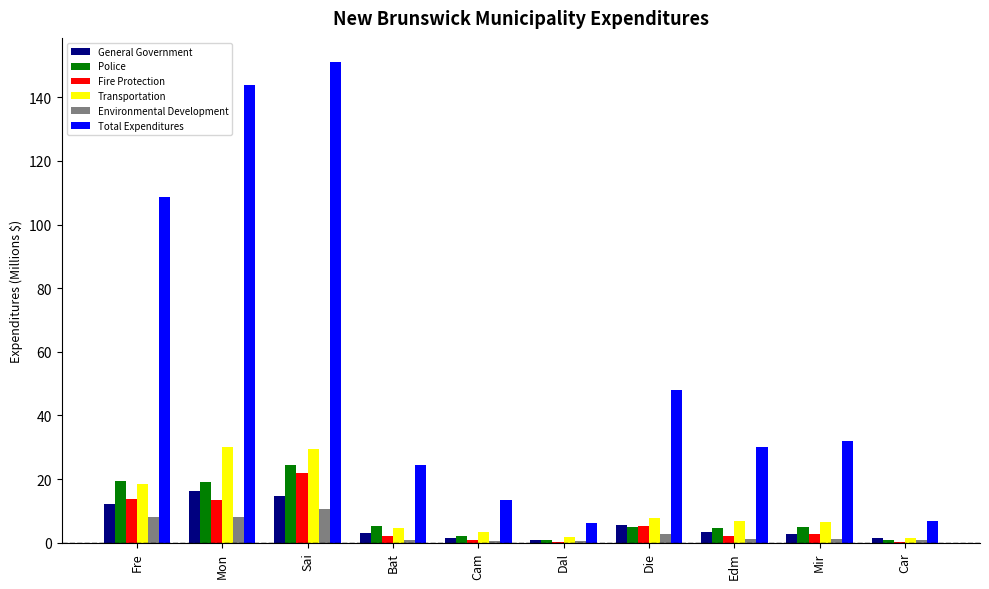

Which category has the highest value in the Fire Protection series?

Sai